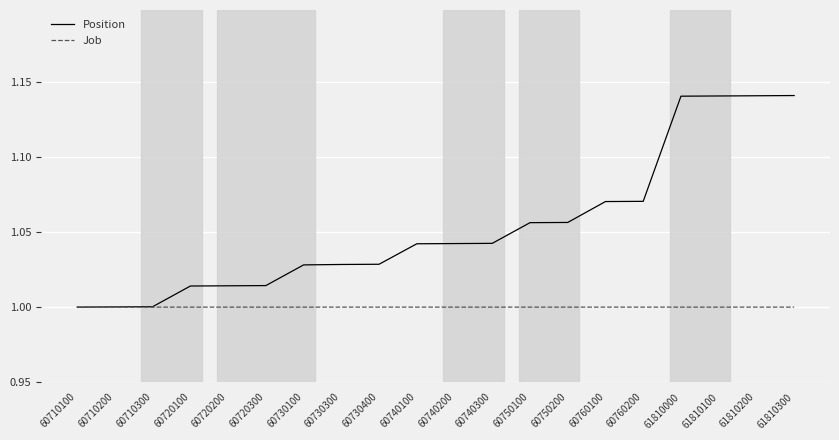

Which series has the widest spread of values?

Position